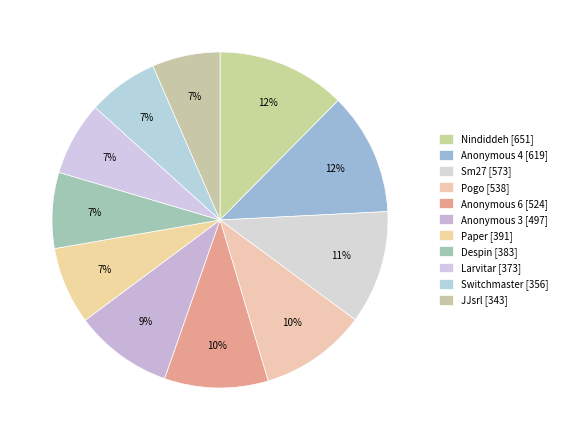

Count the number of slices in the pie.

11